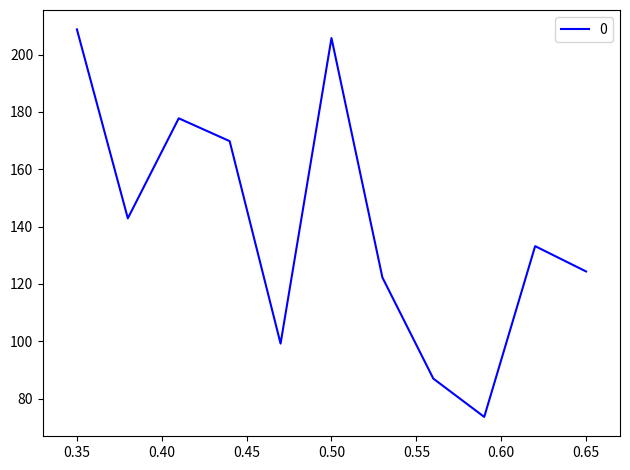

What is the maximum value shown in the chart?

208.8